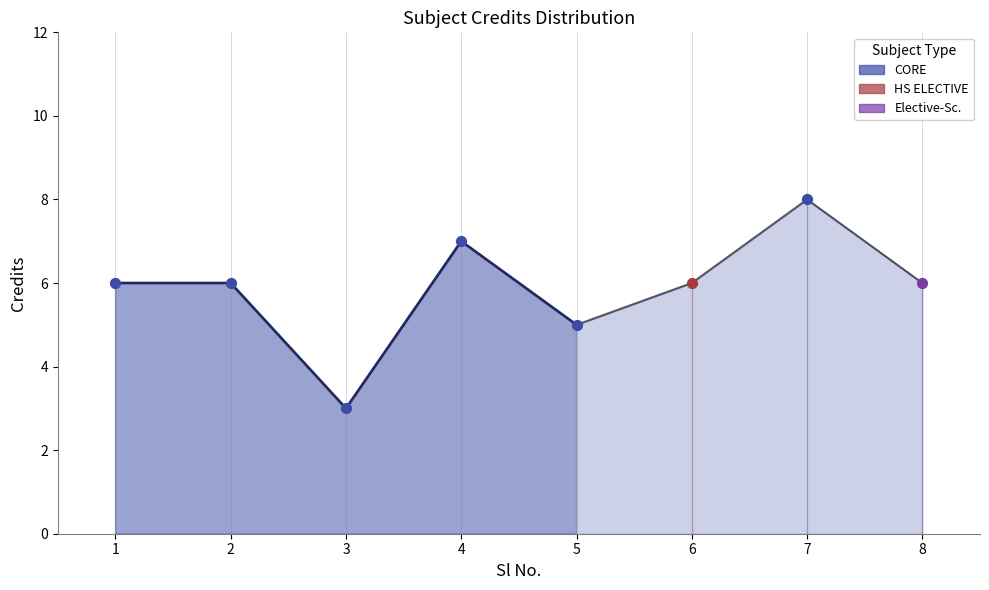

What is the change in value from 1 to 7?

+2